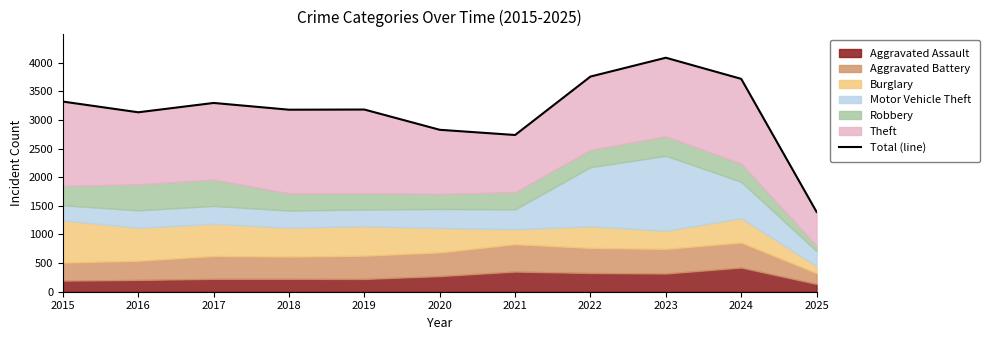

Read the value at 2025, to the nearest 50.

1400